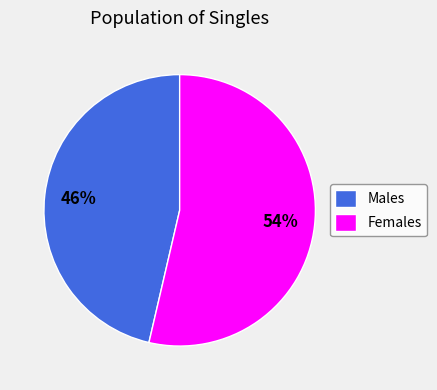

Between Females and Males, which is larger?

Females